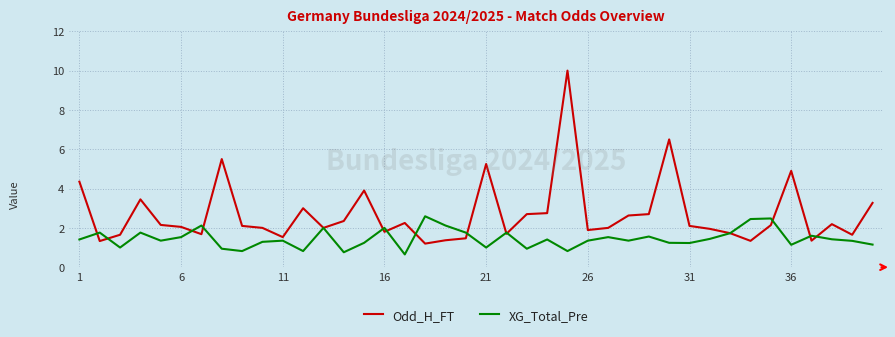

List the series in order of their overall mean, lowest first.

XG_Total_Pre, Odd_H_FT